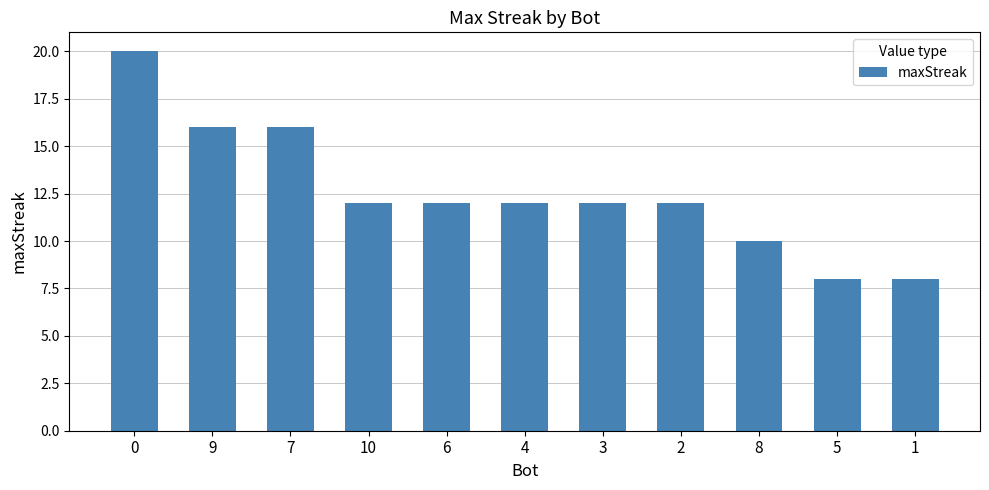

What is the change in value from 2 to 5?

-4